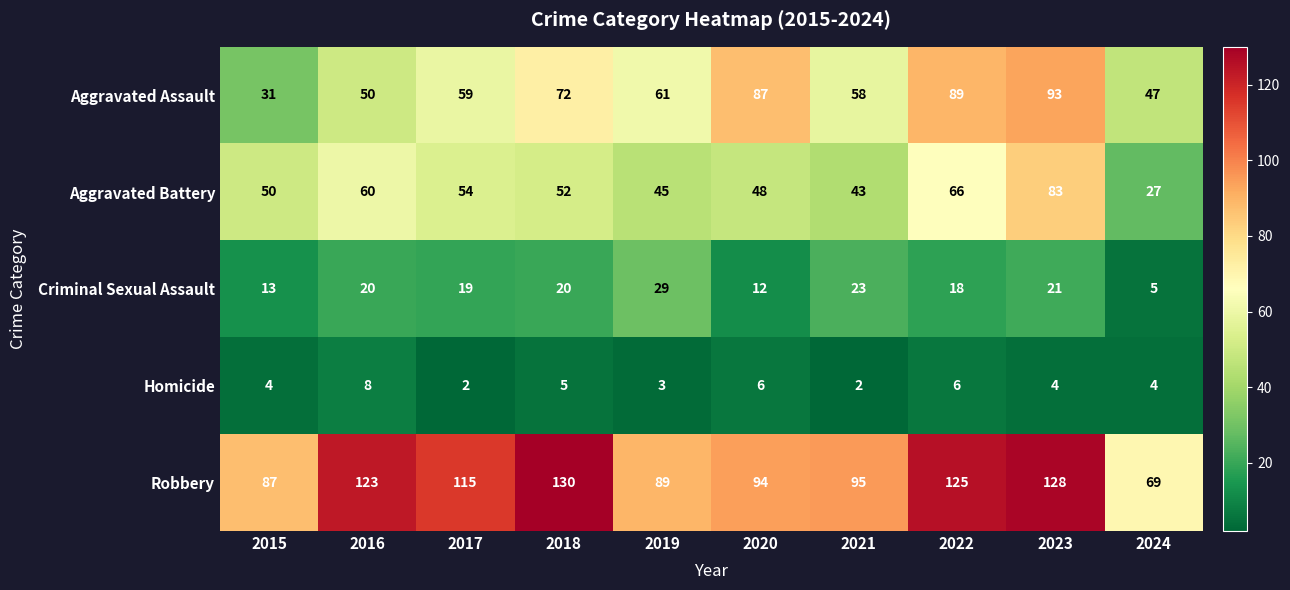

Is it true that Robbery equals 115 at 2017?

True